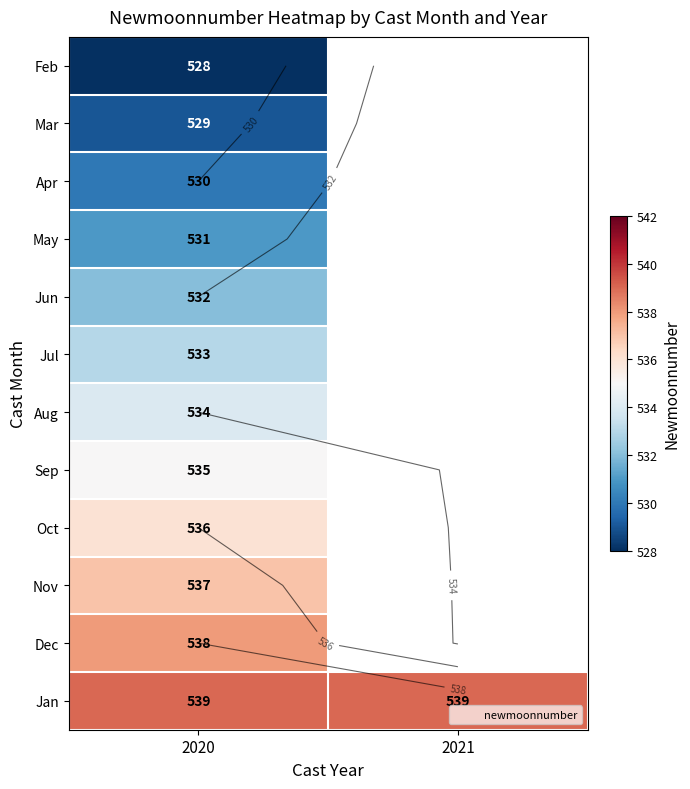

List the series in order of their peak value, lowest first.

Feb, Mar, Apr, May, Jun, Jul, Aug, Sep, Oct, Nov, Dec, Jan